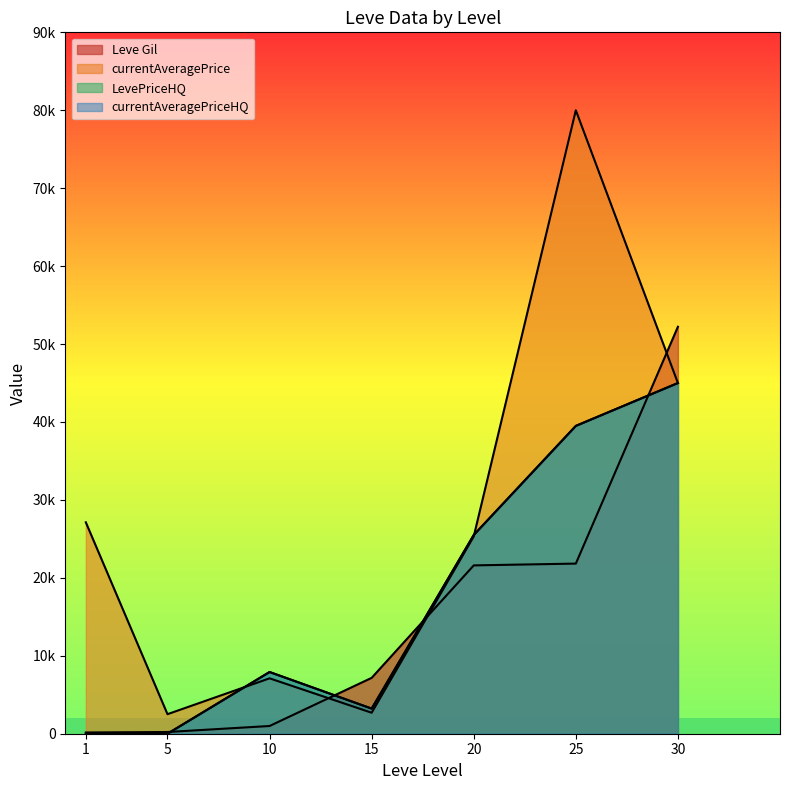

Rank the series at 20 from highest to lowest value.

LevePriceHQ, currentAveragePriceHQ, currentAveragePrice, Leve Gil